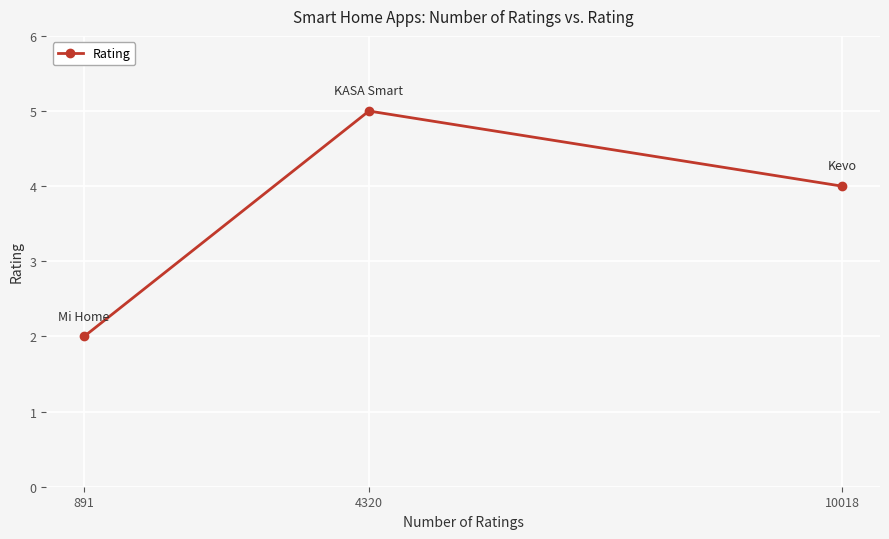

True or false: the data shows 3 at 891.

False